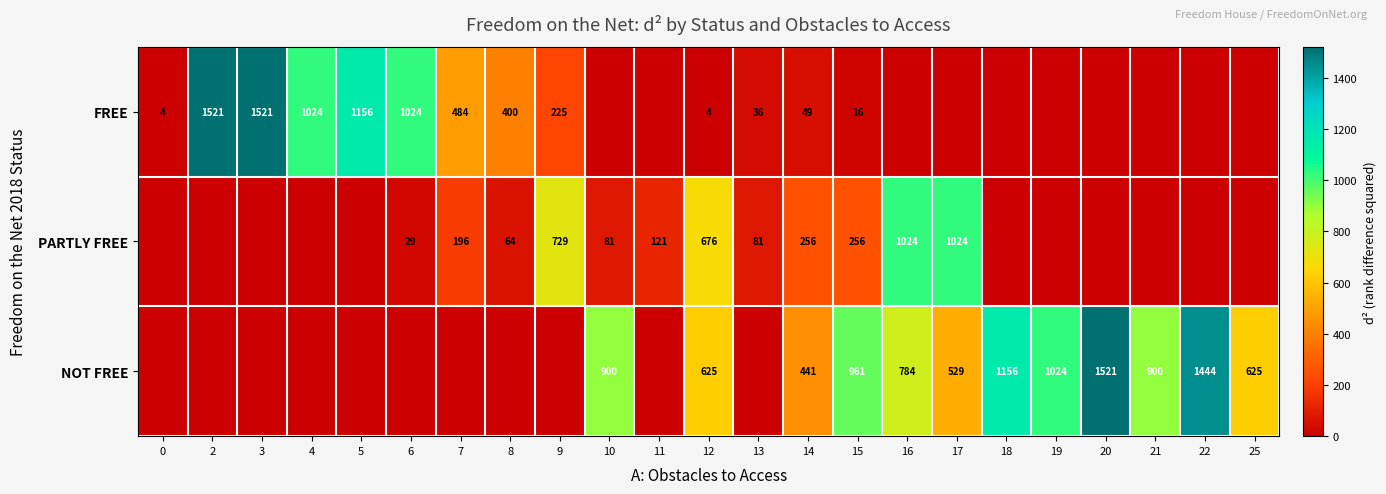

True or false: PARTLY FREE has a value of 49 at 6.

False